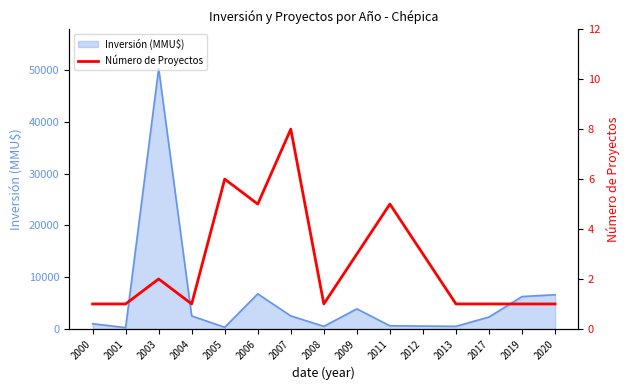

Reading left to right, what are all the values shown in this chart?

2000=1	2001=1	2003=2	2004=1	2005=6	2006=5	2007=8	2008=1	2009=3	2011=5	2012=3	2013=1	2017=1	2019=1	2020=1